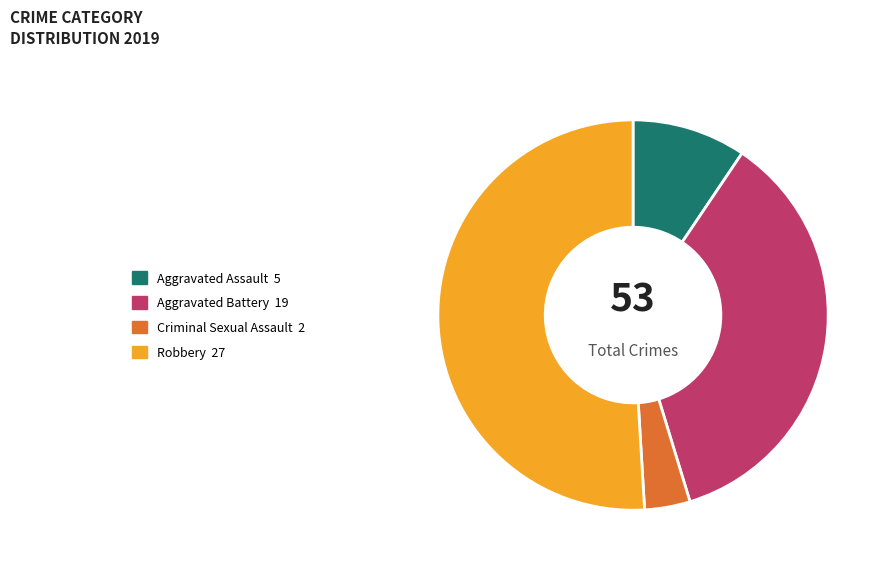

Does any single category account for the majority?

Yes